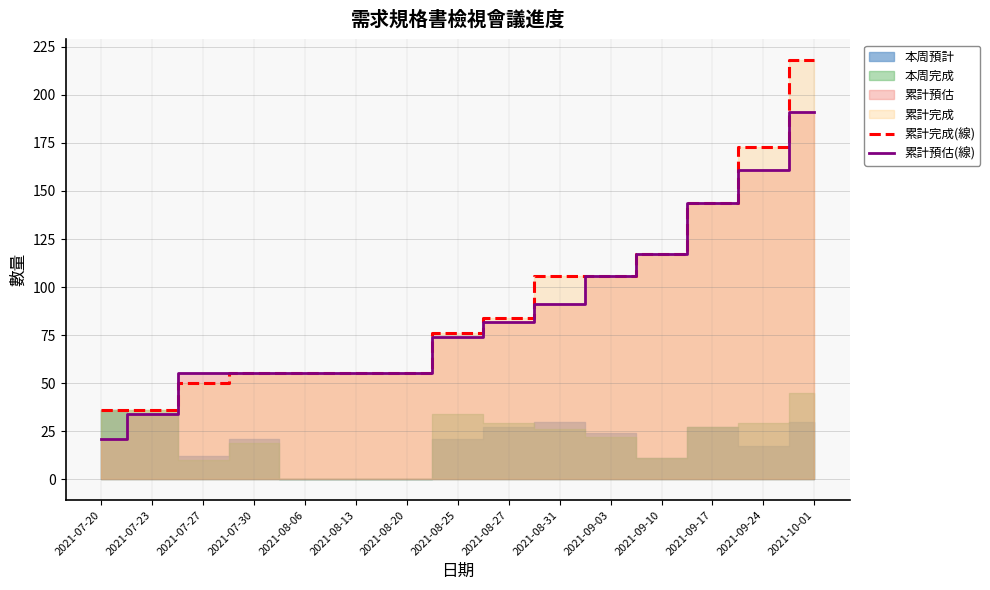

True or false: 累計預估(線) has a value of 55 at 2021-07-27.

True